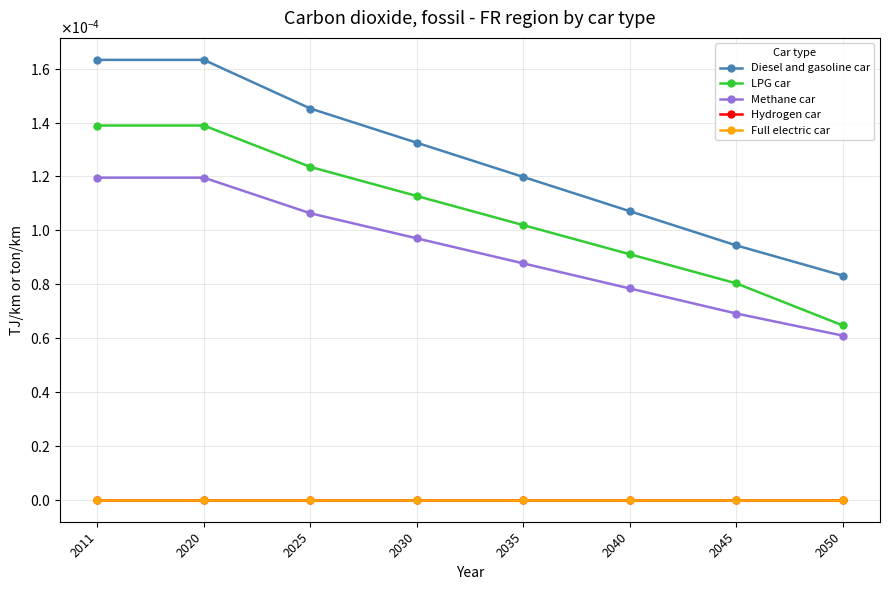

True or false: Diesel and gasoline car and Methane car intersect in this chart.

False